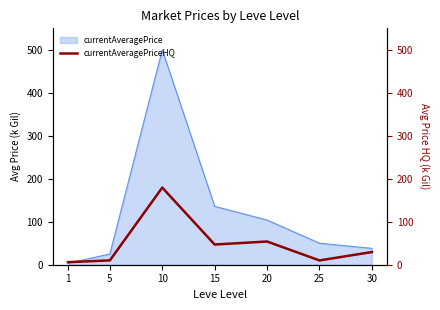

The currentAveragePrice series shows 25.7 at 25. True or false?

False